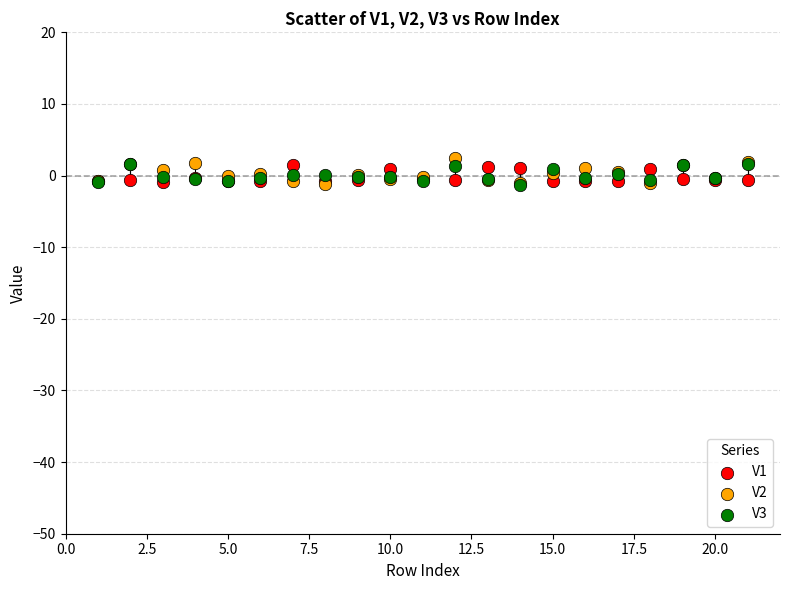

What are all the series names shown in the legend?

V1, V2, V3